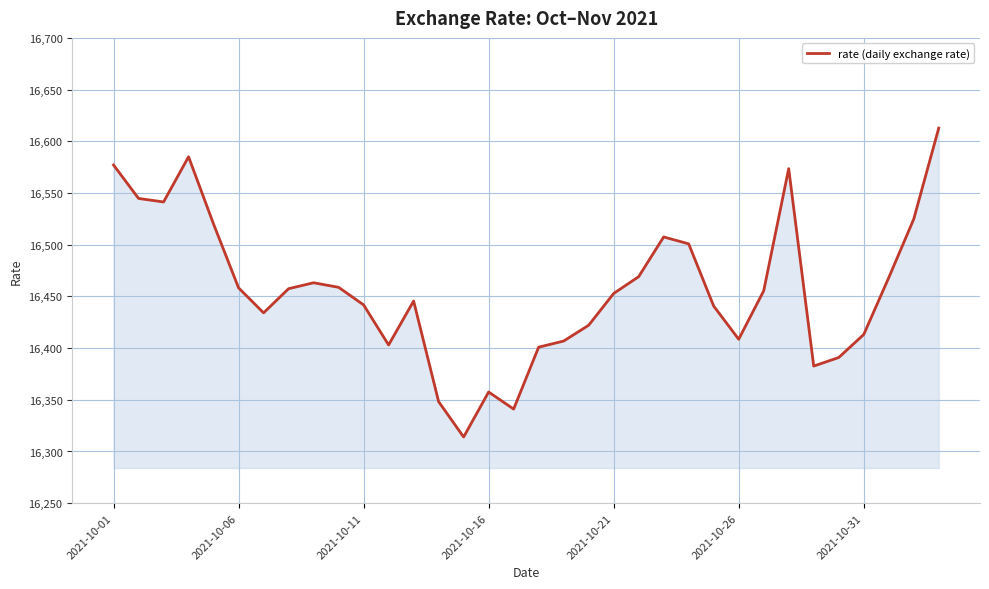

What is the greatest value displayed?

16612.8